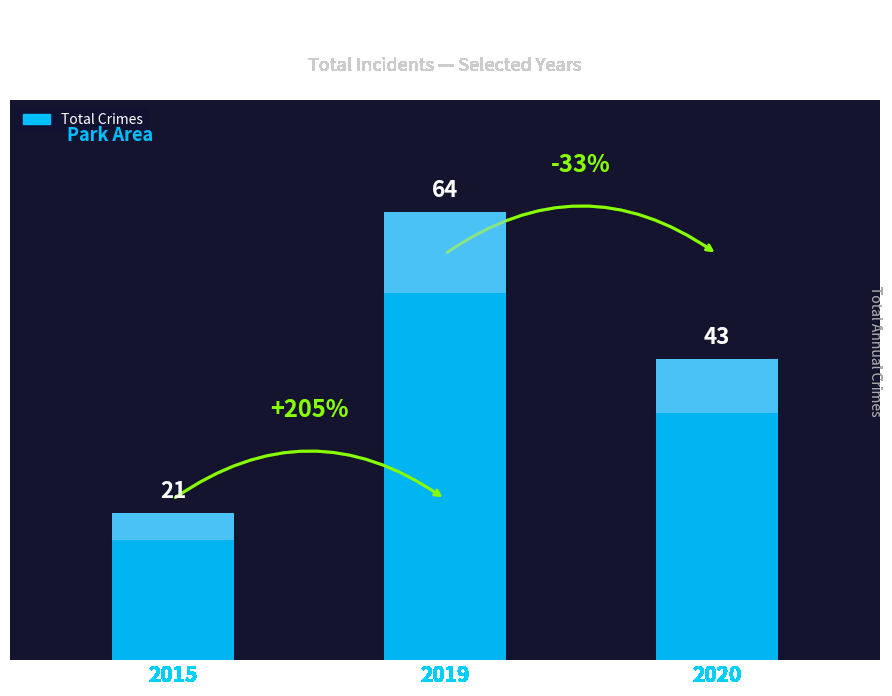

Reading left to right, transcribe all the data shown in this chart.

2015=21	2019=64	2020=43